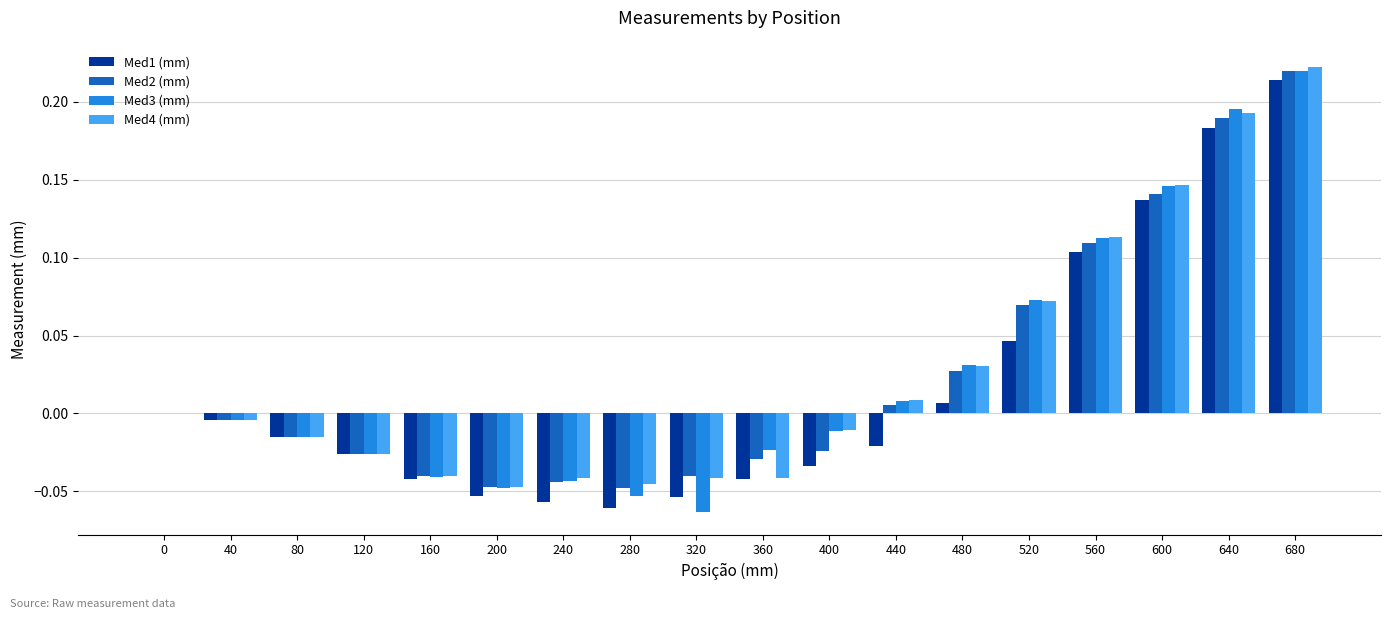

The Med3 (mm) series shows -0.0 at 200. True or false?

True